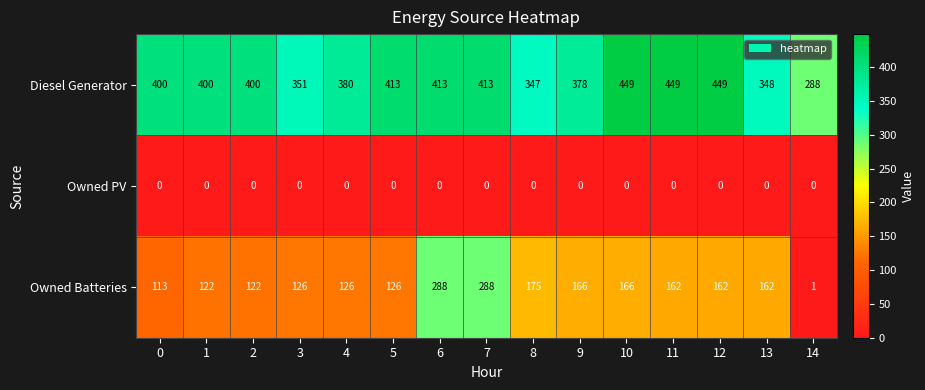

Which series changed the most between 2 and 4?

Diesel Generator